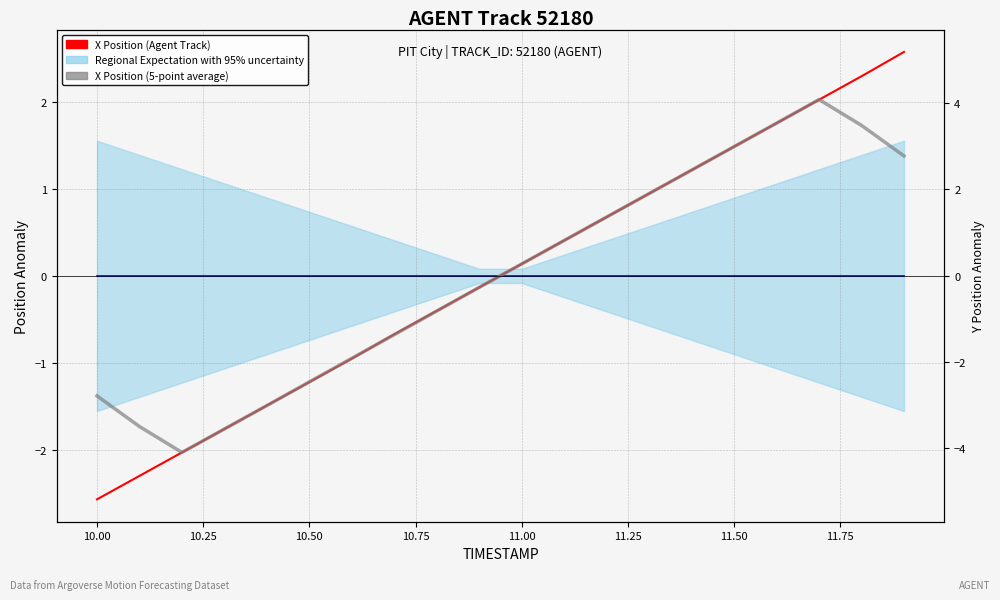

Which series has the largest total across all categories?

Regional Expectation with 95% uncertainty